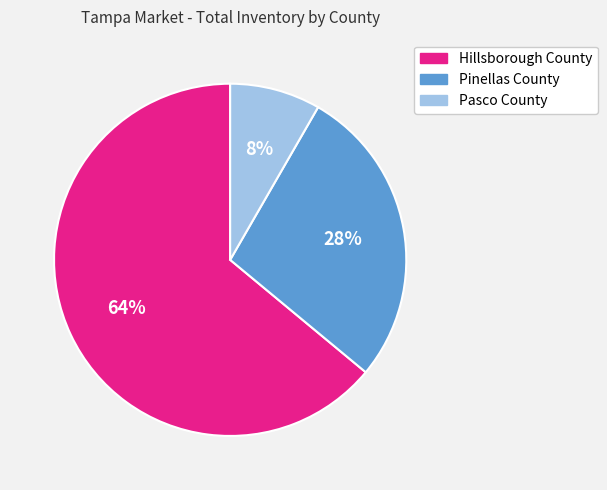

Between Pasco County and Pinellas County, which is larger?

Pinellas County